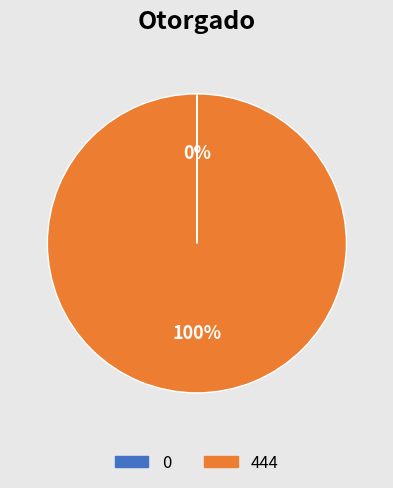

Is there a majority slice in this chart?

Yes